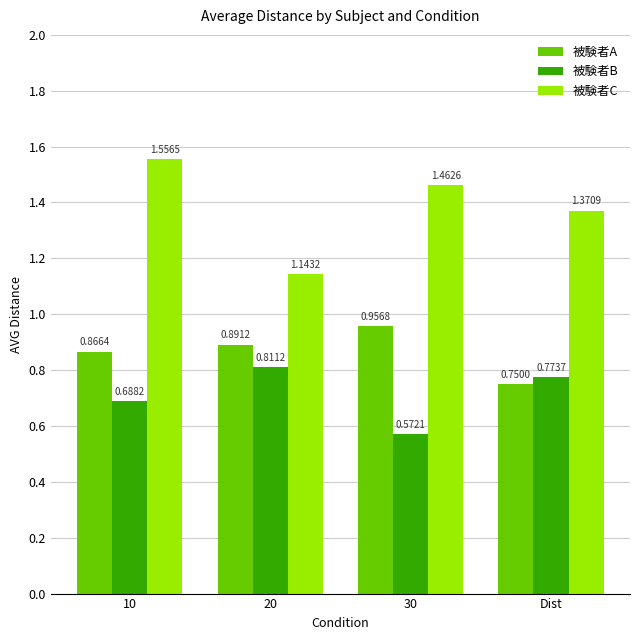

List the labels in order of 被験者A value, largest first.

30, 20, 10, Dist